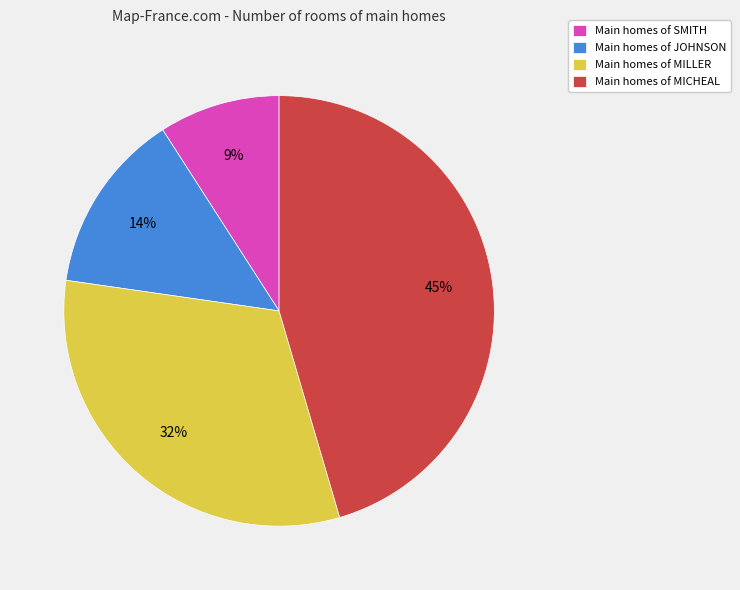

What is the ratio of the value at Main homes of MICHEAL to the value at Main homes of SMITH?

5.0